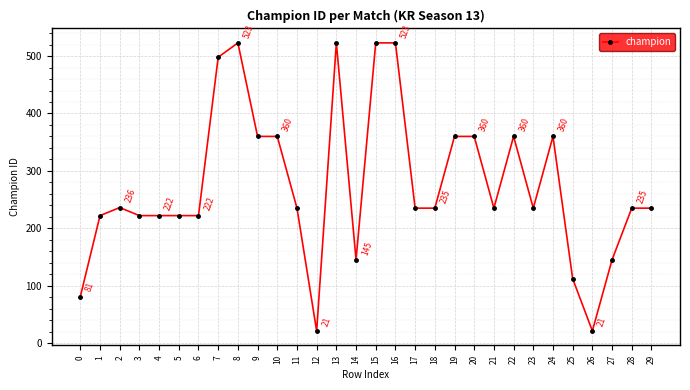

At which category does the data reach its first local peak?

2